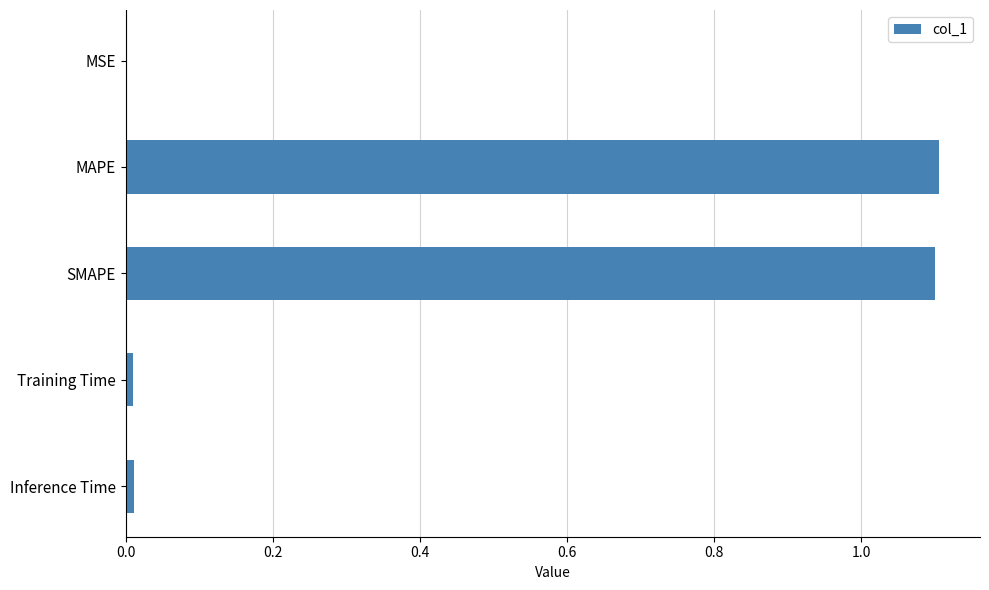

True or false: the data shows 1.1 at SMAPE.

True